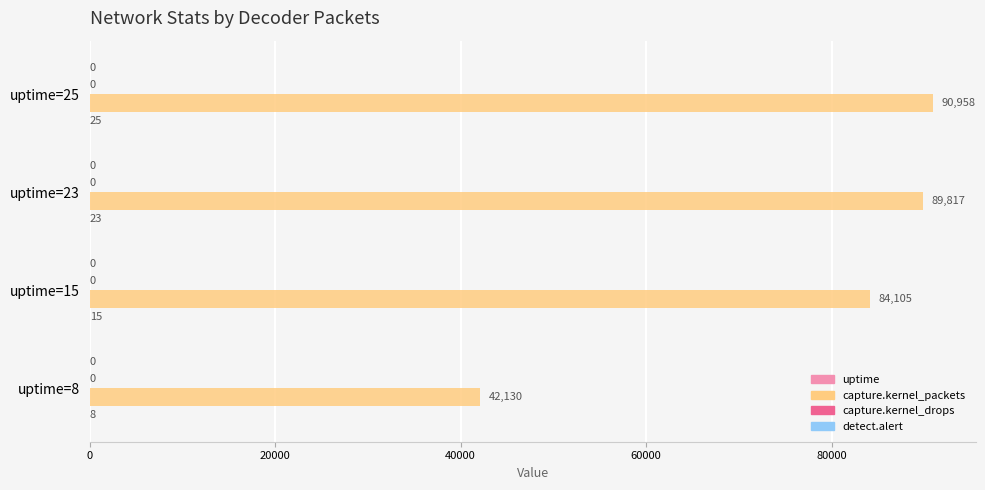

What is the maximum value shown in the chart?

90958